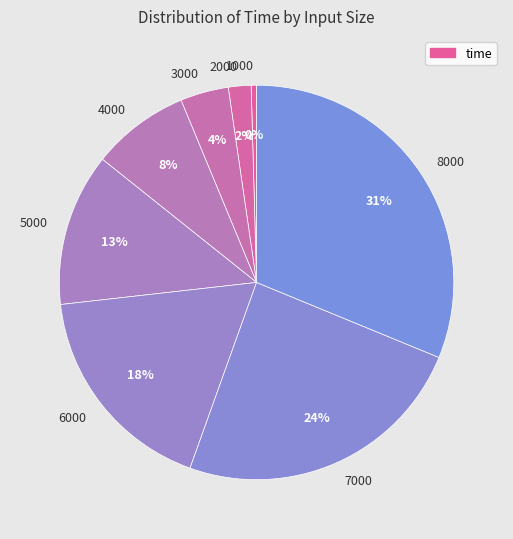

To the nearest percent, what is the difference between the largest and smallest slice percentages?

31%